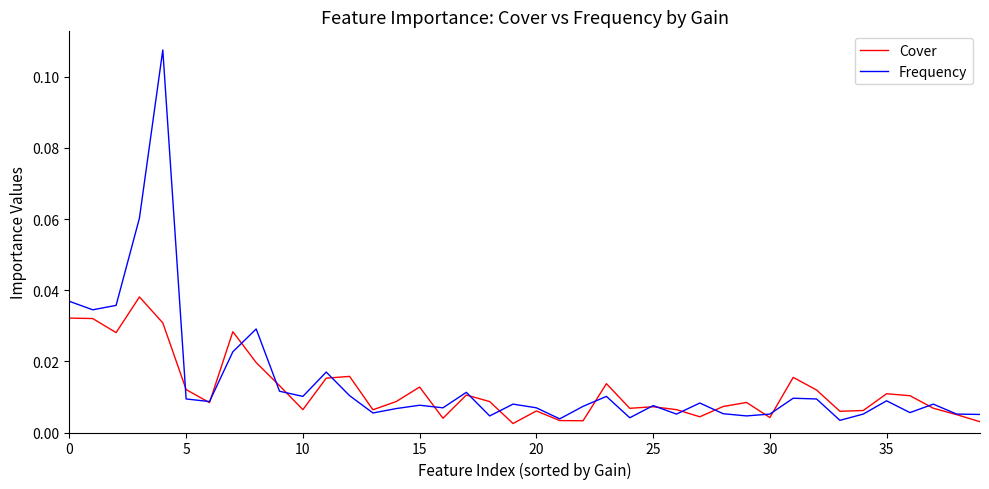

Which series has the largest range (max minus min)?

Frequency